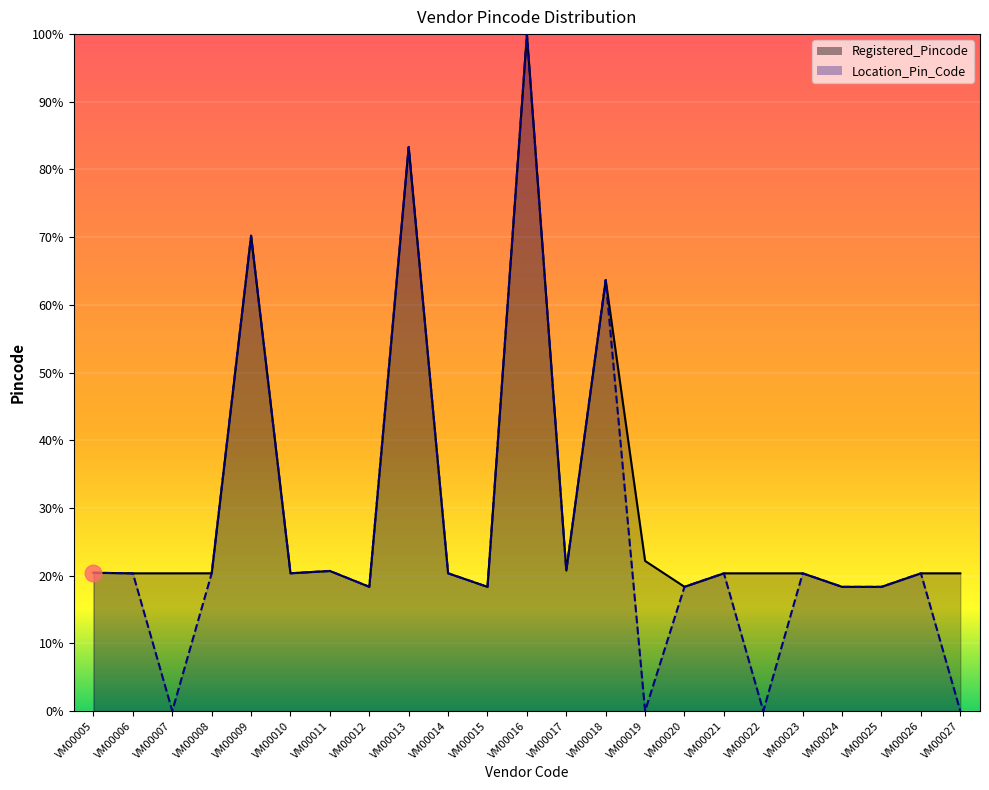

List the labels in order of Location_Pin_Code value, smallest first.

VM00007, VM00019, VM00022, VM00027, VM00015, VM00024, VM00025, VM00020, VM00012, VM00006, VM00021, VM00023, VM00026, VM00008, VM00014, VM00010, VM00005, VM00011, VM00017, VM00018, VM00009, VM00013, VM00016